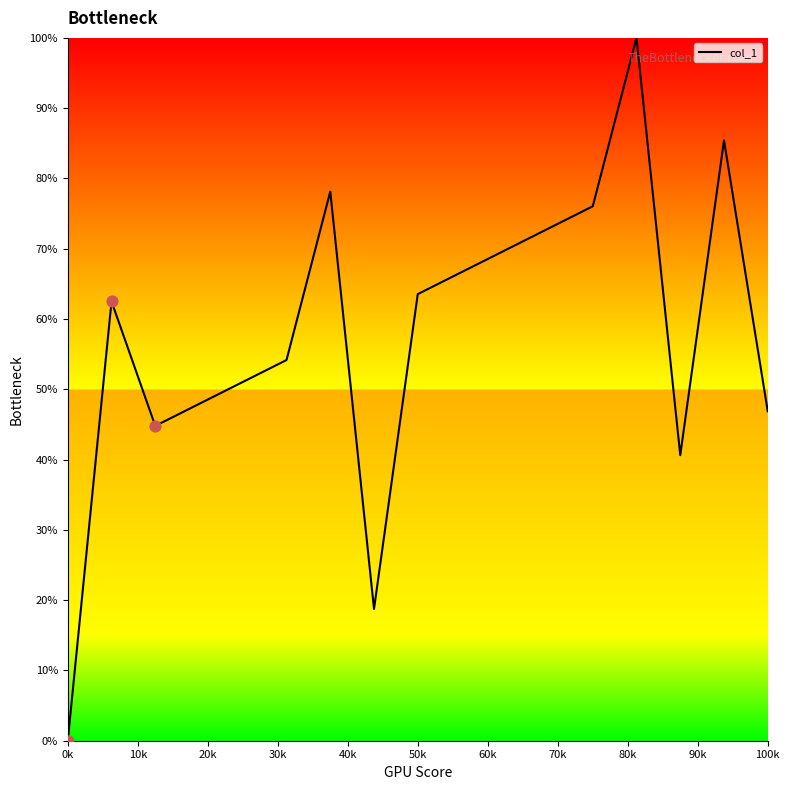

What is the difference between the maximum and minimum values?

100.0